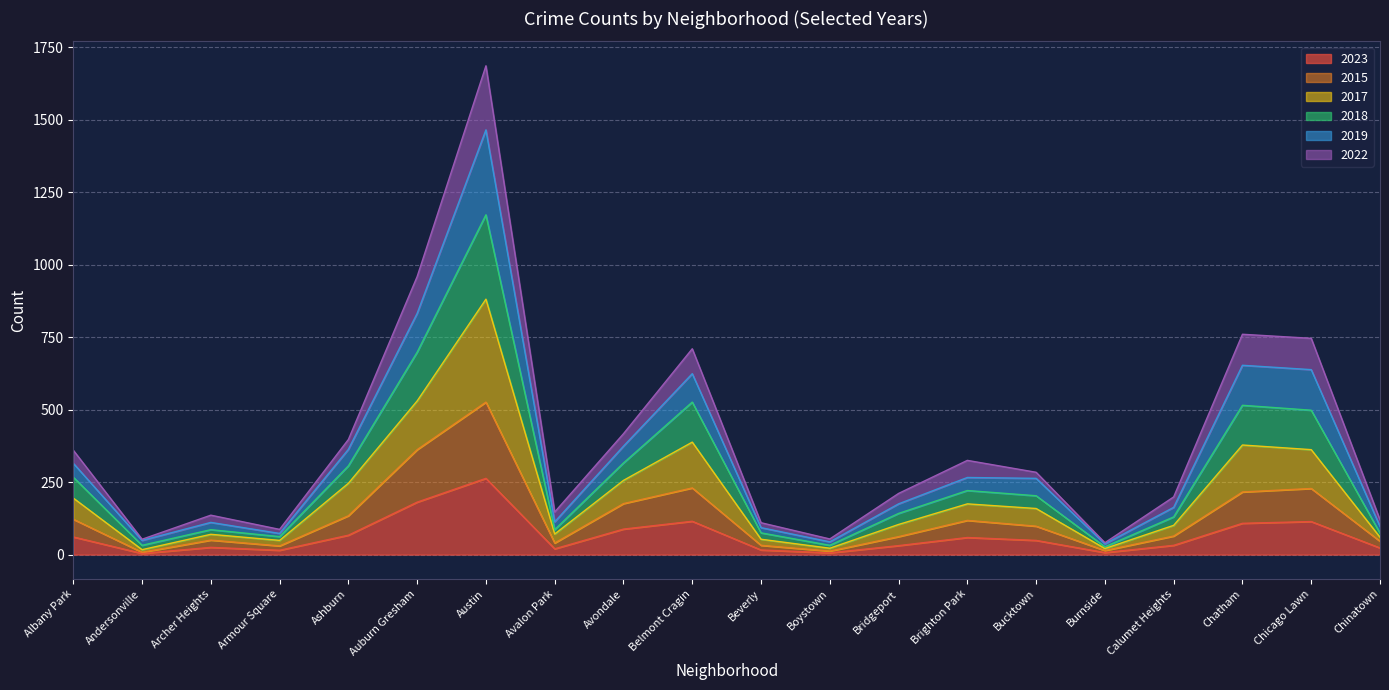

How many interior local peaks does the 2015 series have?

5